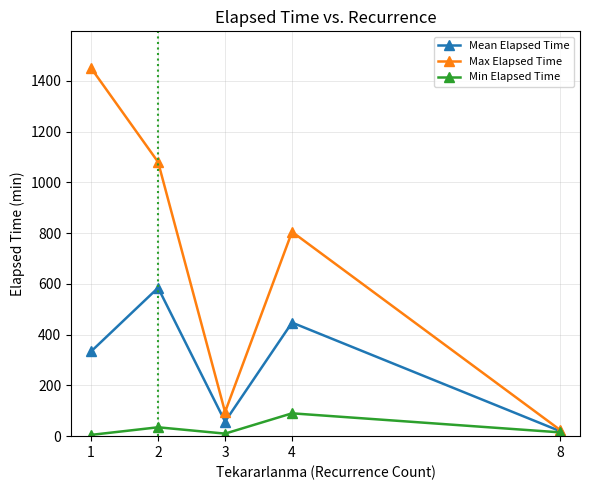

What is the highest value of the Mean Elapsed Time series?

584.4